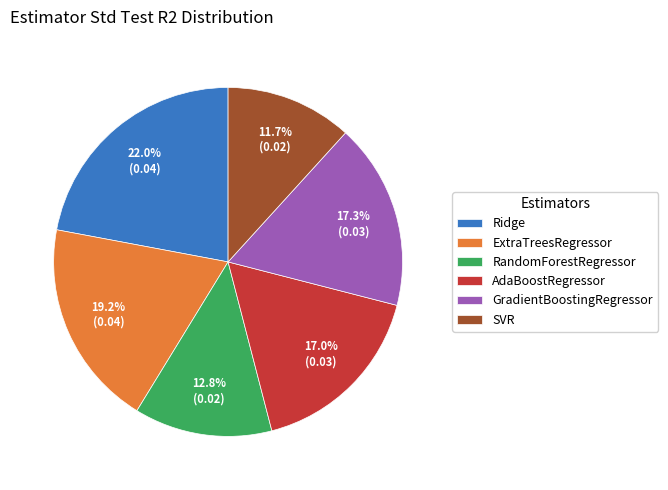

Between RandomForestRegressor and GradientBoostingRegressor, which is larger?

GradientBoostingRegressor